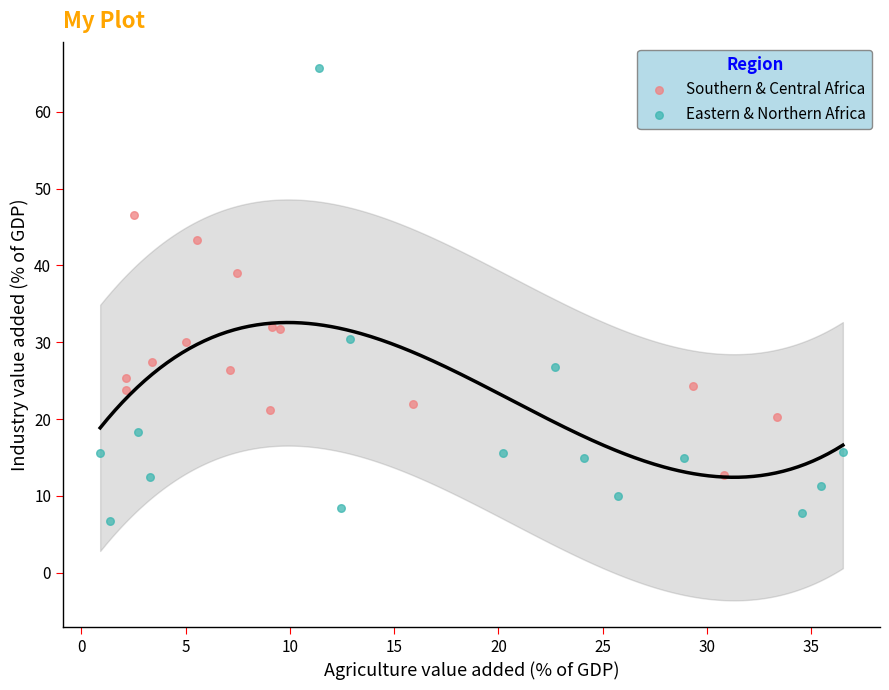

Which series contains the lowest Y value?

Eastern & Northern Africa